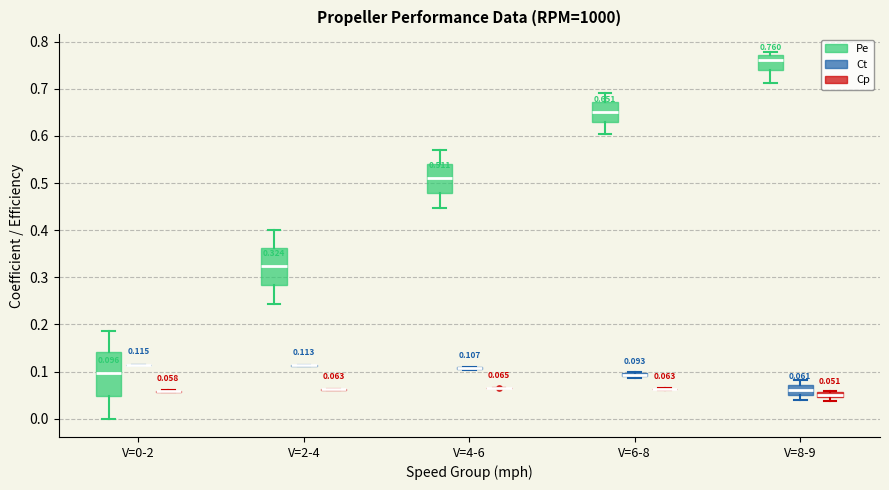

Comparing the boxes themselves (not the whiskers), which one is the tallest?

V=0-2 (Pe)